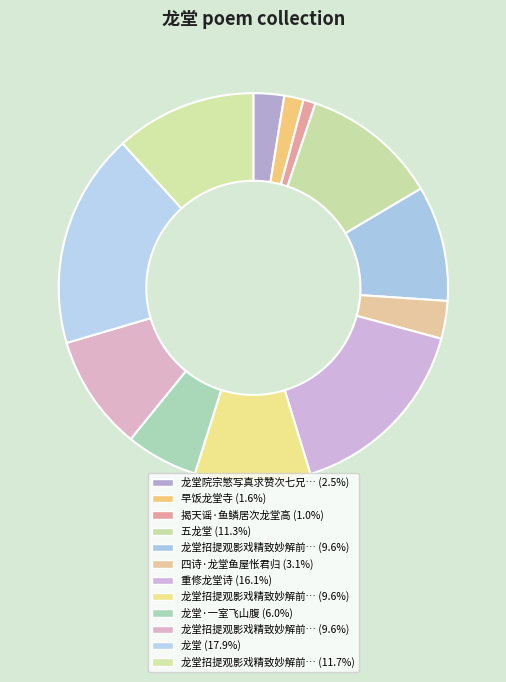

Rank the categories by value from highest to lowest.

龙堂, 重修龙堂诗, 龙堂招提观影戏精致妙解前此未有汪师中龙君超皆有作, 五龙堂, 龙堂招提观影戏精致妙解前此未有汪师中龙君超皆有作 其三, 龙堂招提观影戏精致妙解前此未有汪师中龙君超皆有作 其二, 龙堂招提观影戏精致妙解前此未有汪师中龙君超皆有作 其一, 龙堂·一室飞山腹, 四诗·龙堂鱼屋怅君归, 龙堂院宗慜写真求赞次七兄韵, 早饭龙堂寺, 揭天谣·鱼鳞居次龙堂高